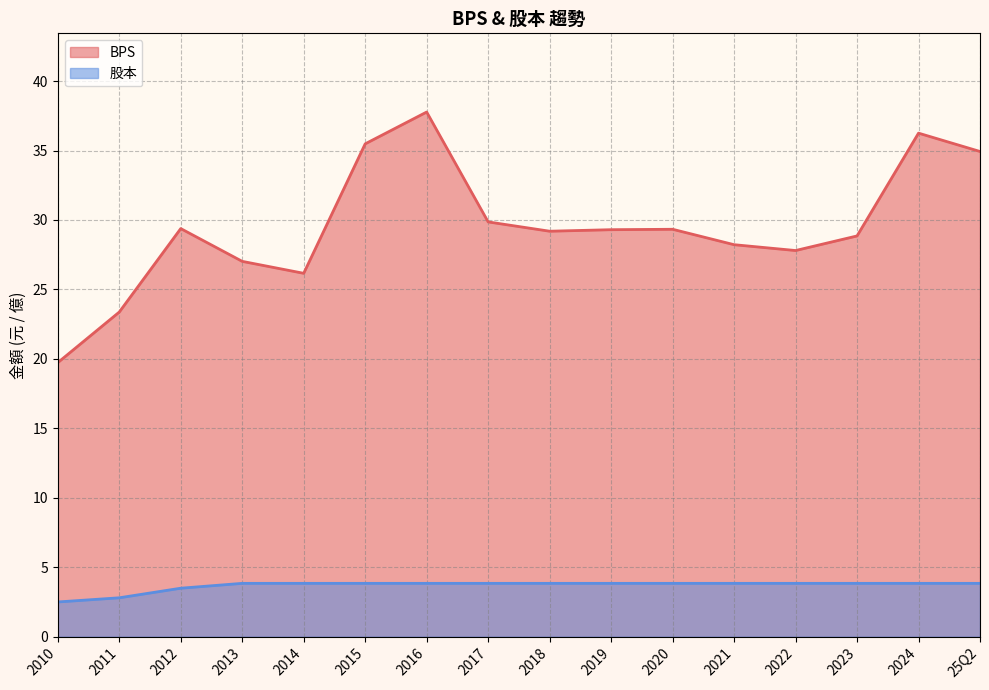

What position from the left is 2019?

10